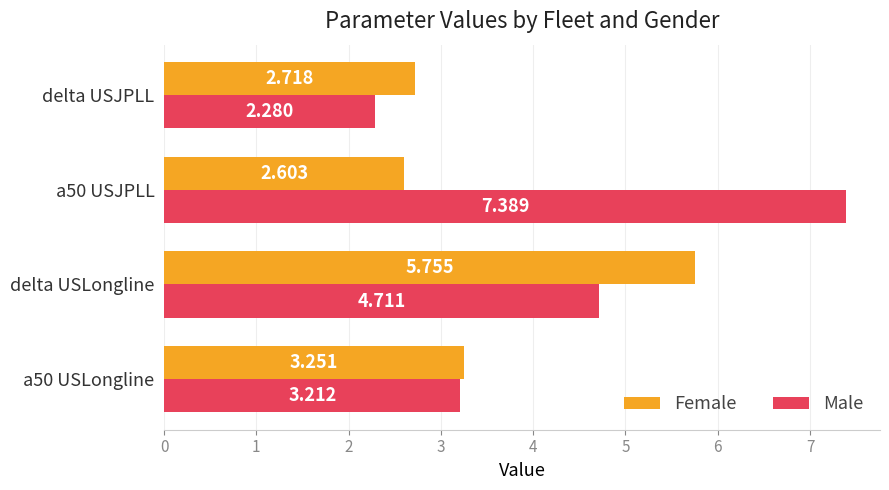

Which series has the largest total across all categories?

Male